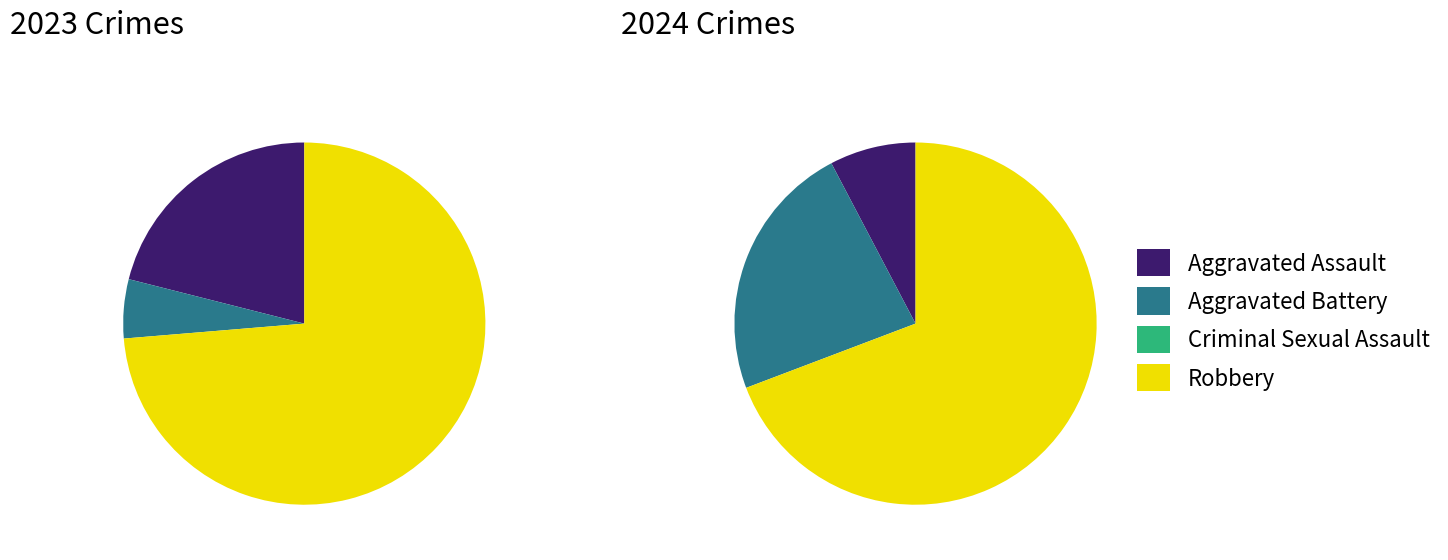

To the nearest percent, what is the average slice percentage?

25%